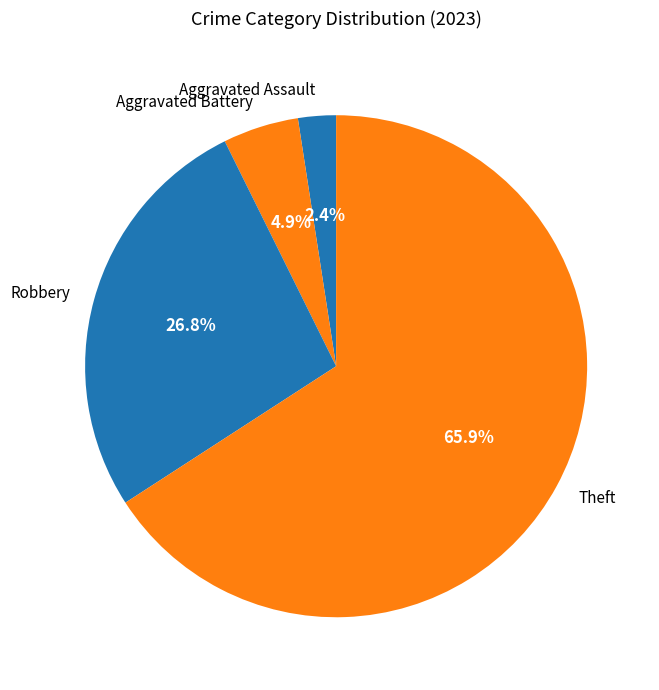

Rank the categories by value from lowest to highest.

Aggravated Assault, Aggravated Battery, Robbery, Theft